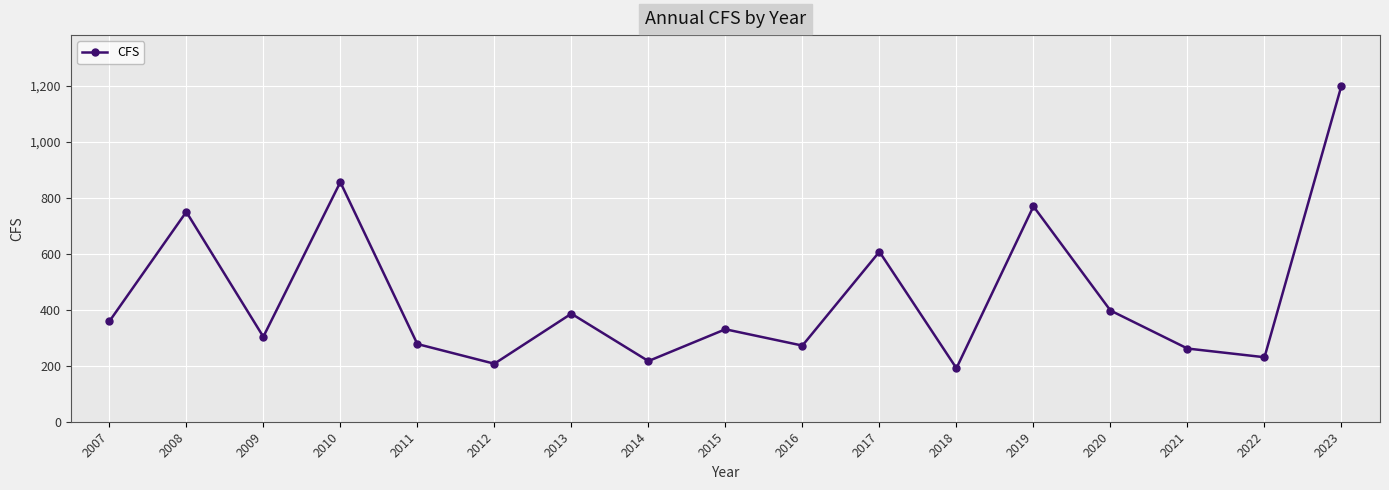

Approximately how many times larger is the value at 2014 compared to 2012?

1.0